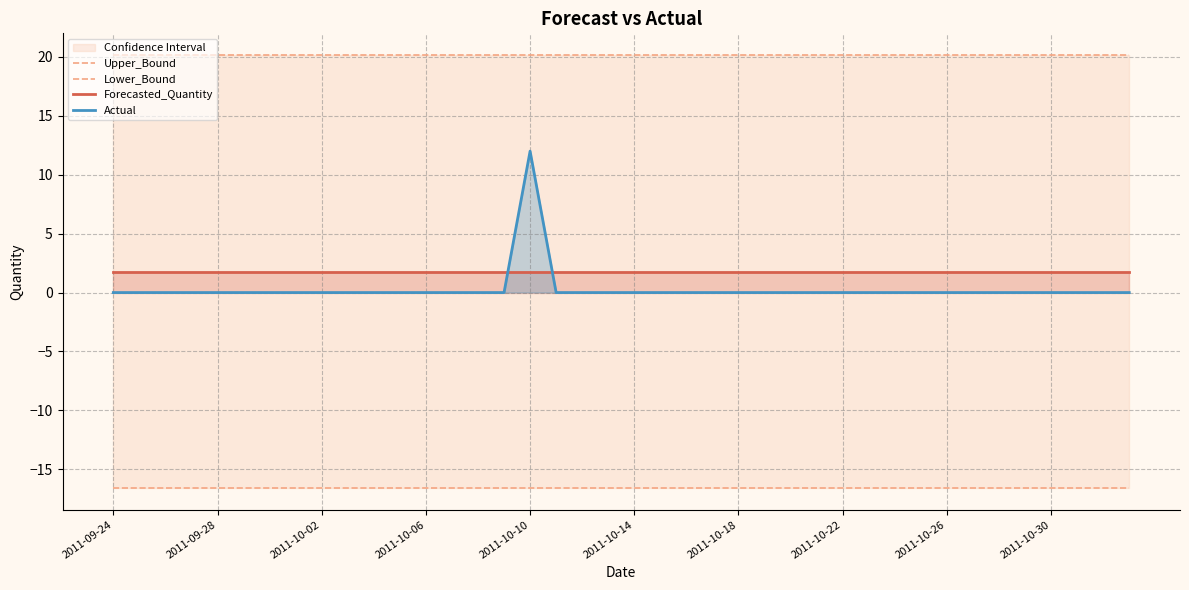

What is the difference between the highest and lowest values at 27?

36.7